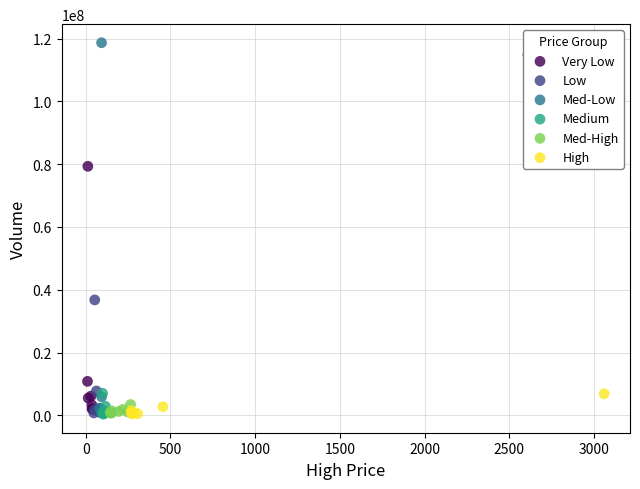

Which series contains the highest Y value?

Med-Low